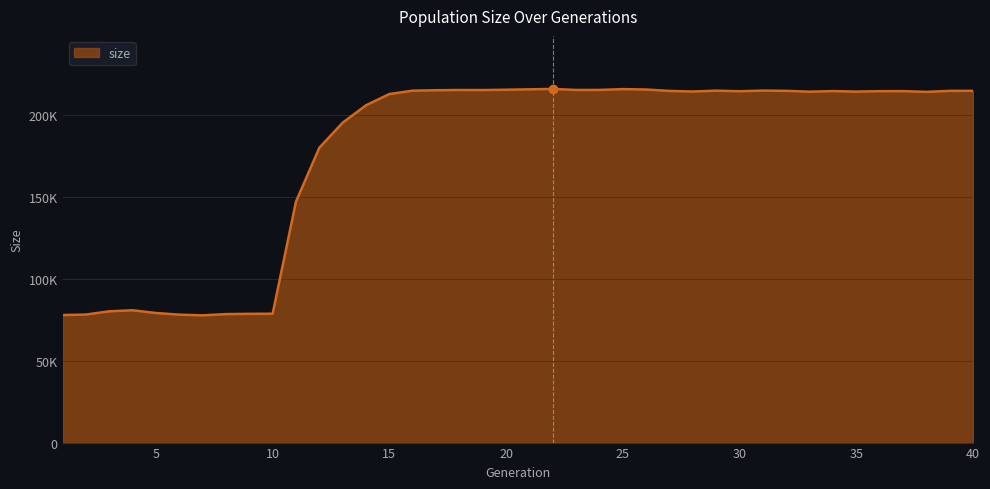

Rank the categories by value from highest to lowest.

22, 25, 21, 26, 20, 24, 23, 18, 19, 17, 31, 16, 29, 40, 39, 32, 27, 34, 37, 36, 30, 28, 35, 33, 38, 15, 14, 13, 12, 11, 4, 3, 5, 10, 9, 8, 2, 6, 1, 7